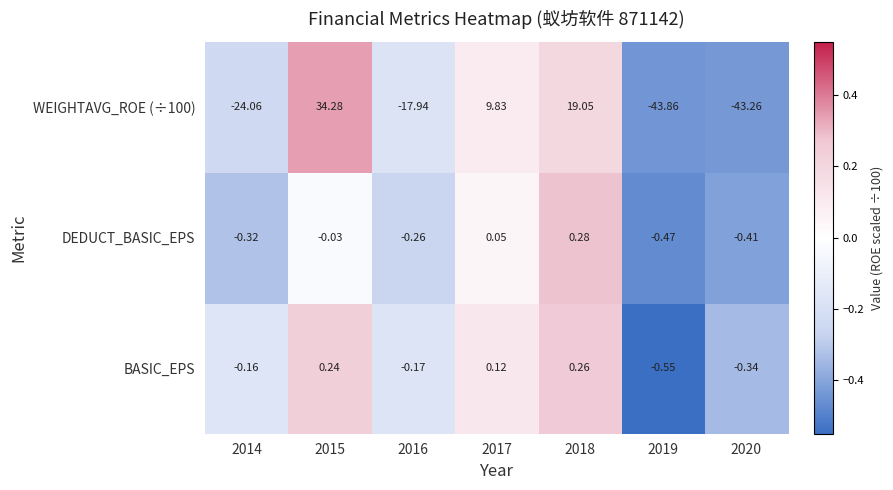

What is the difference between the highest and lowest values at 2020?

42.9